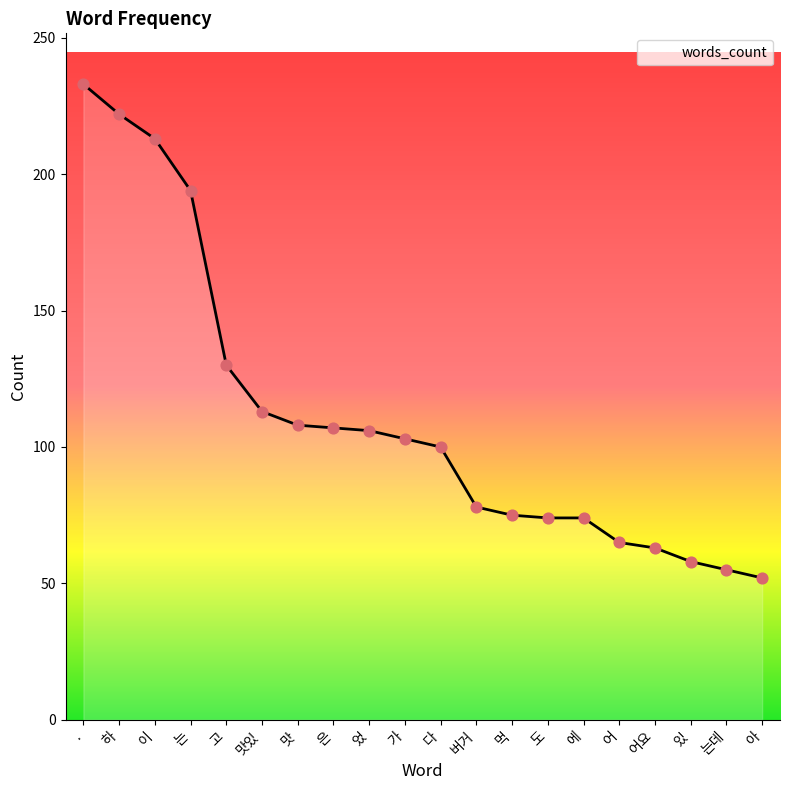

What is the ratio of the value at 버거 to the value at 어요?

1.2